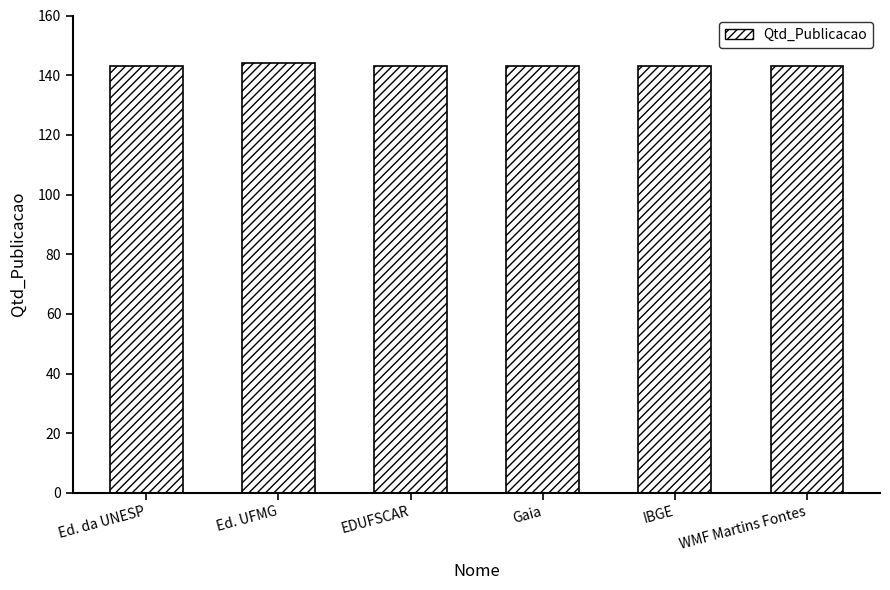

Approximately how many times larger is the value at Ed. UFMG compared to WMF Martins Fontes?

1.0